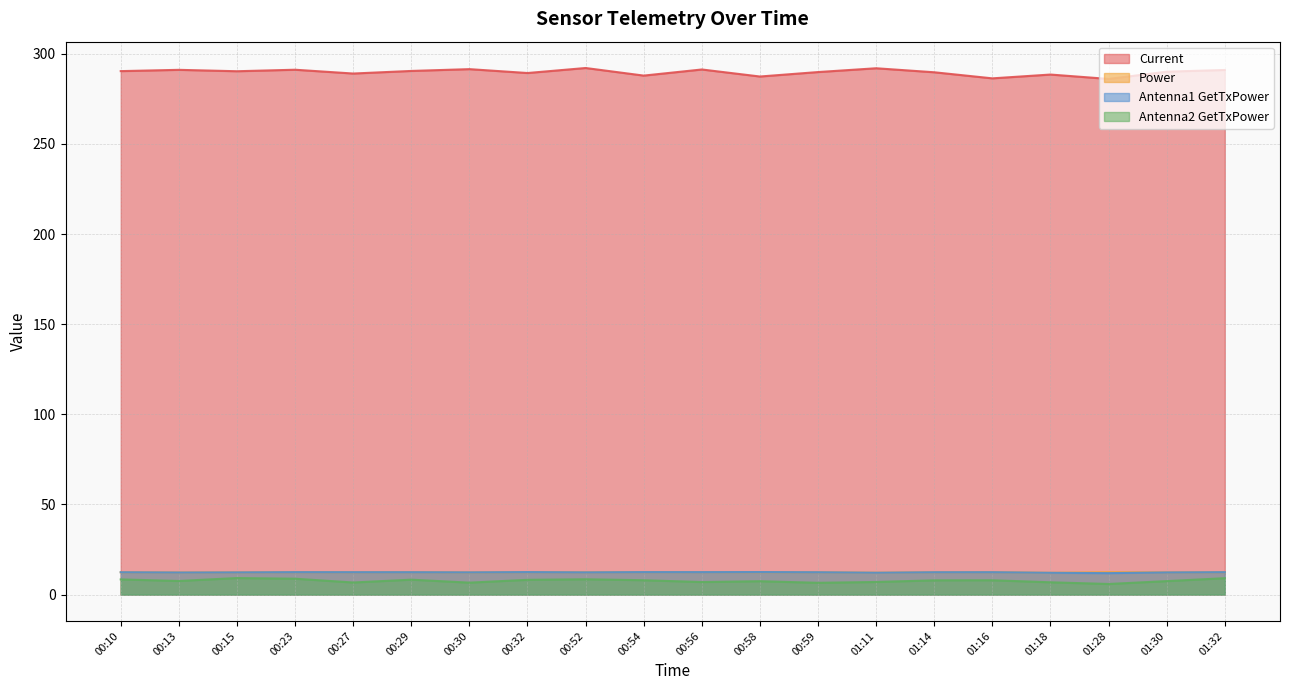

Rank the series by their maximum value, from lowest to highest.

Antenna2 GetTxPower, Power, Antenna1 GetTxPower, Current